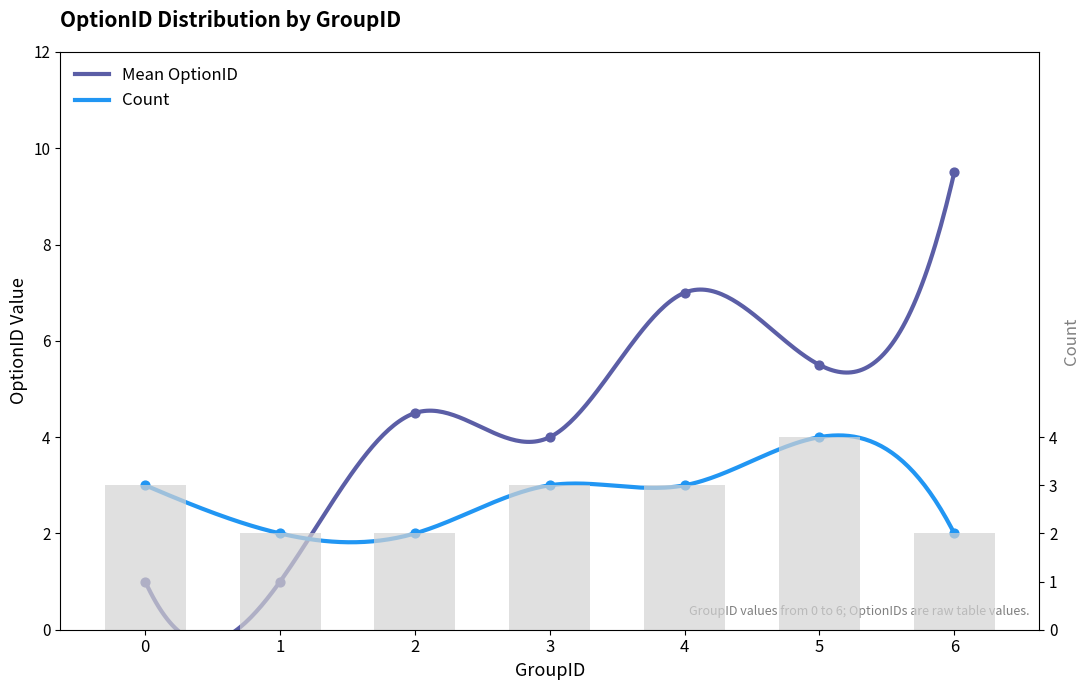

At how many categories does at least one series exceed 8?

1